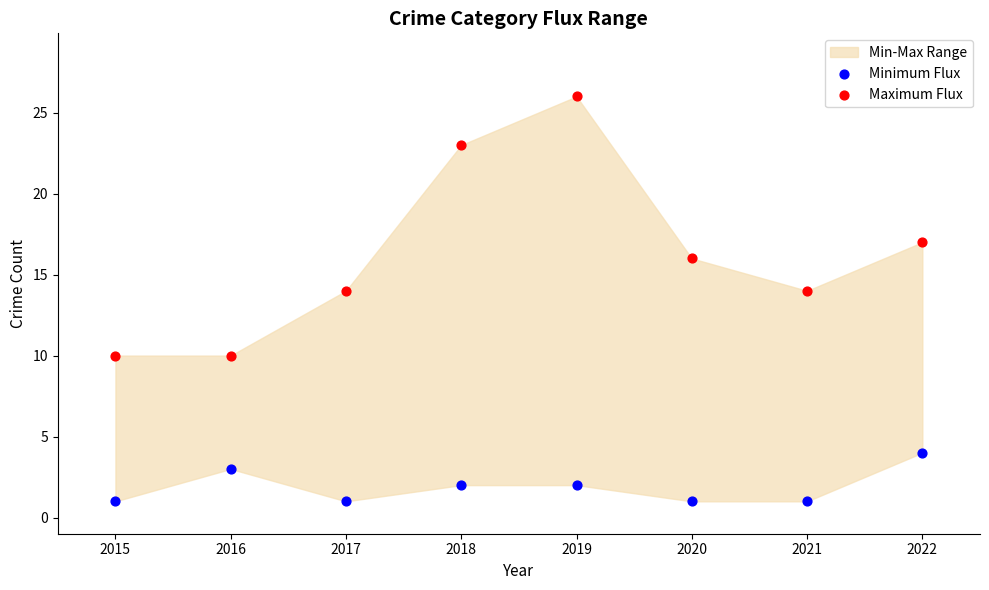

Which series contains the highest Y value?

Maximum Flux